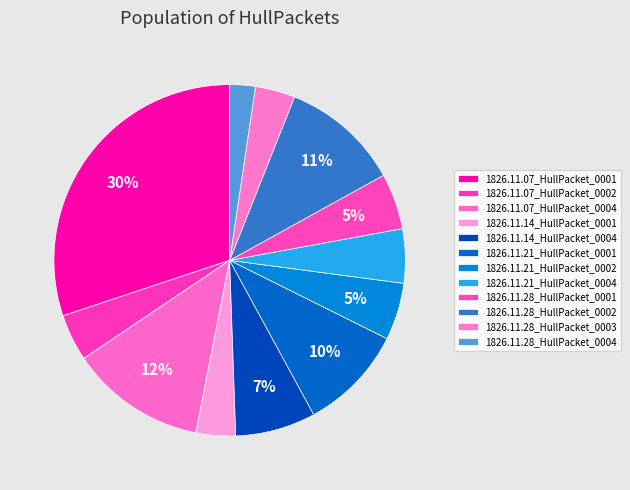

Which slice is the largest?

1826.11.07_HullPacket_0001